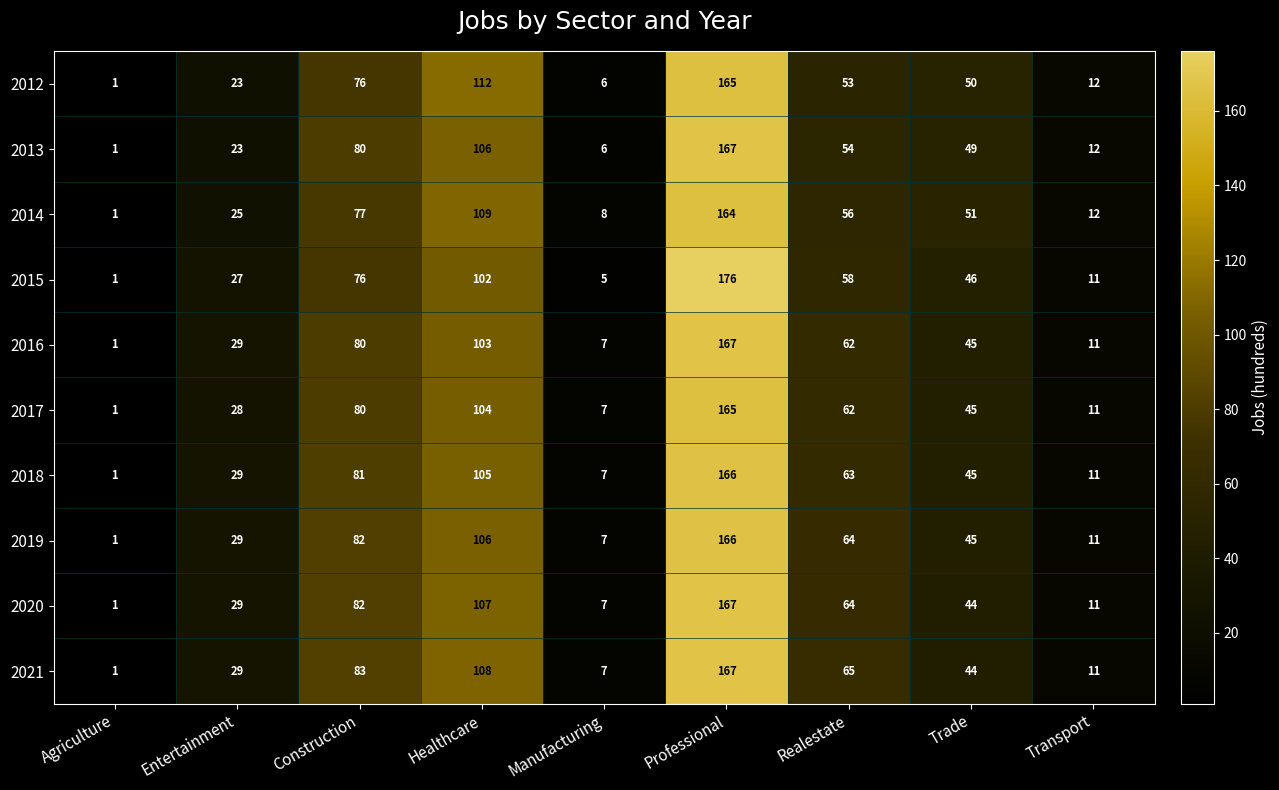

What is the average value of the 2014 series?

56